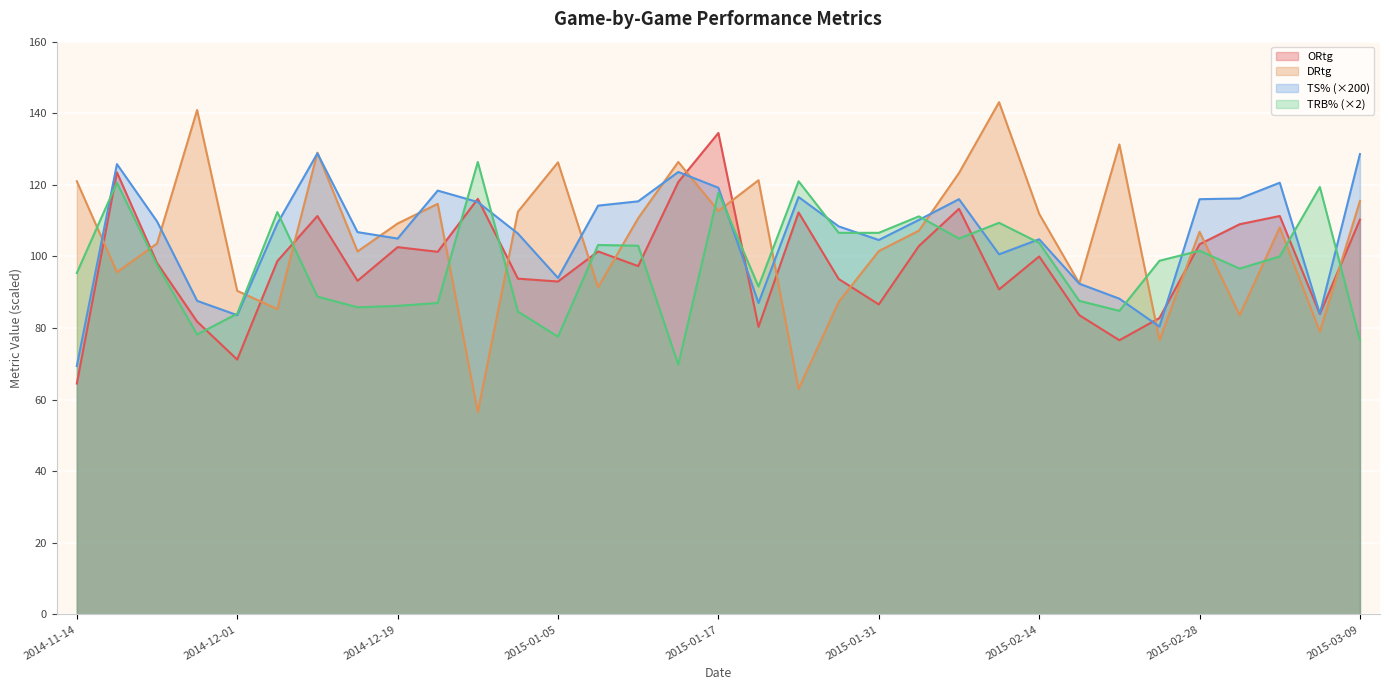

True or false: ORtg has more than 0 interior local peaks.

True